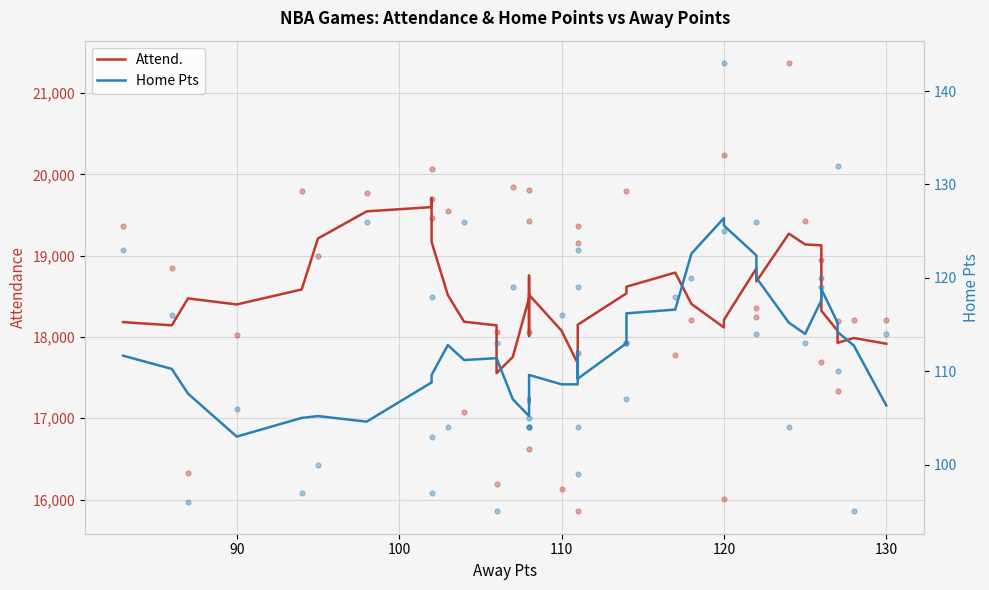

Which series contains the highest Y value?

Attend.